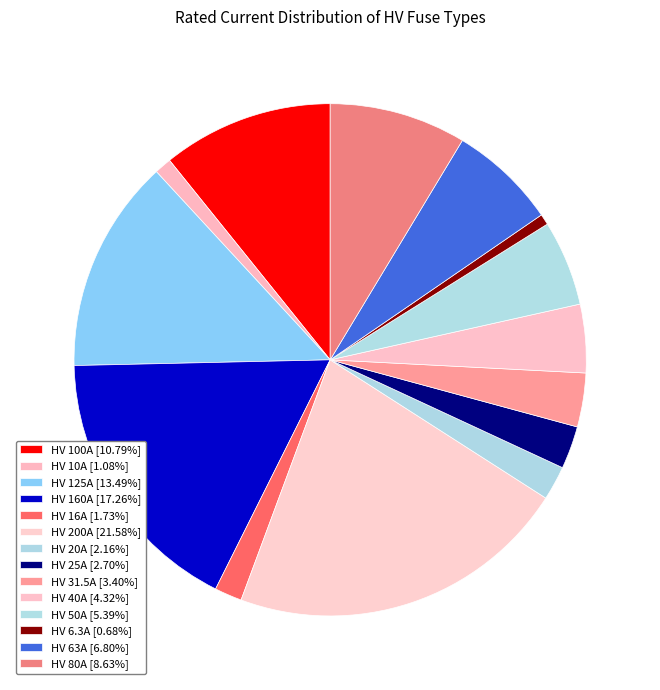

Is there a majority slice in this chart?

No